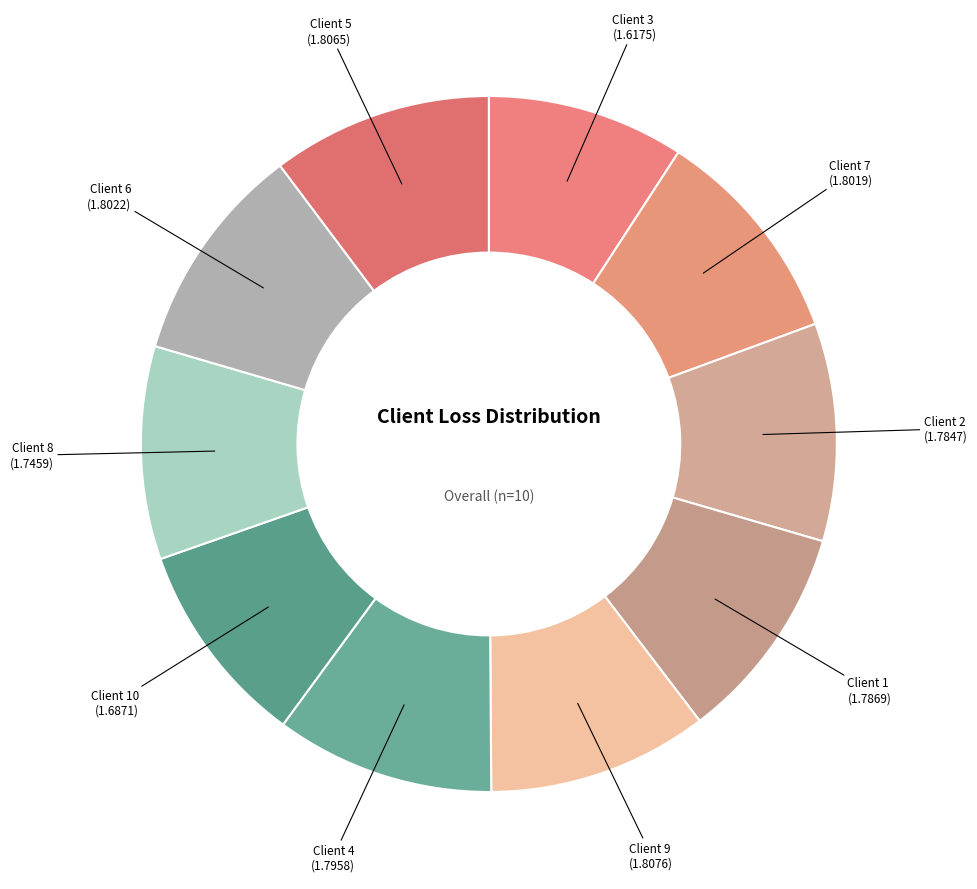

Which slice is the smallest?

3